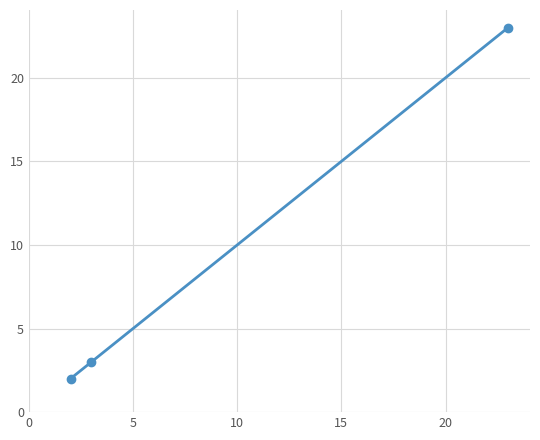

Is this an area chart (filled region under the line)?

No